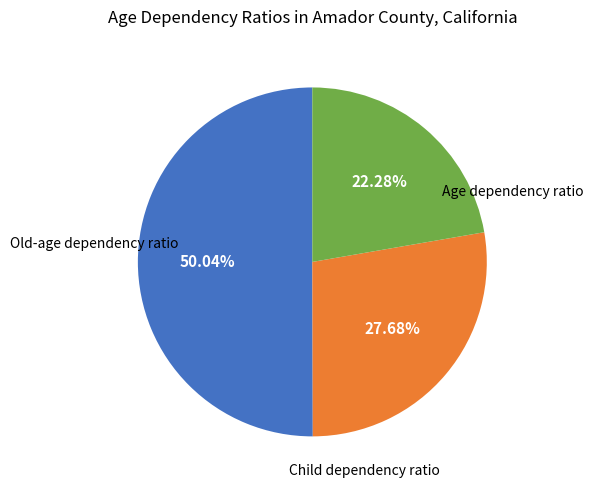

How many segments does this pie chart have?

3